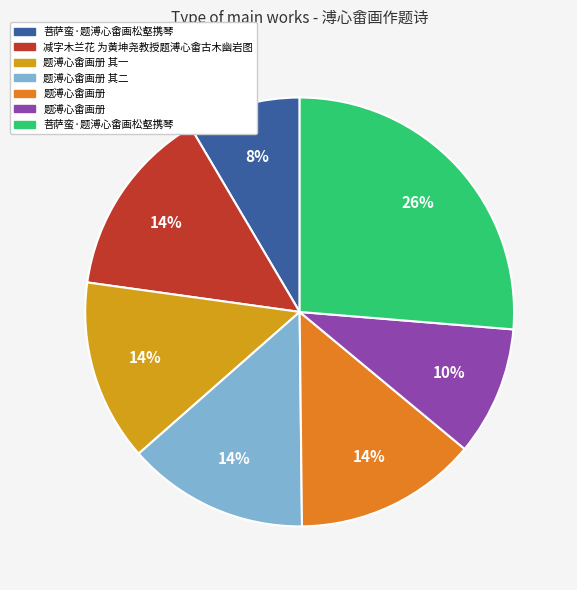

How many slices are in this pie chart?

7